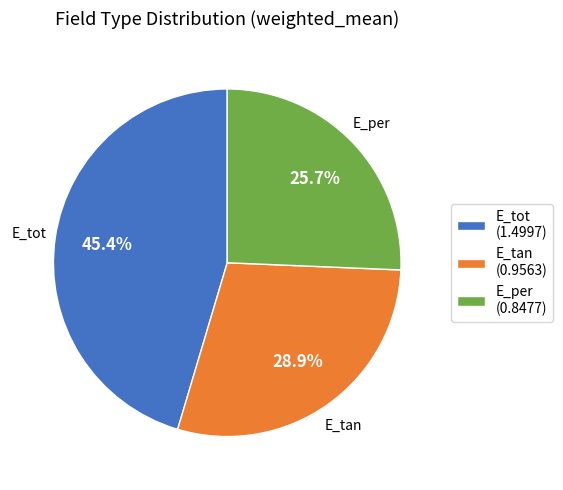

Is it true that E_tan is 29% of the pie?

True